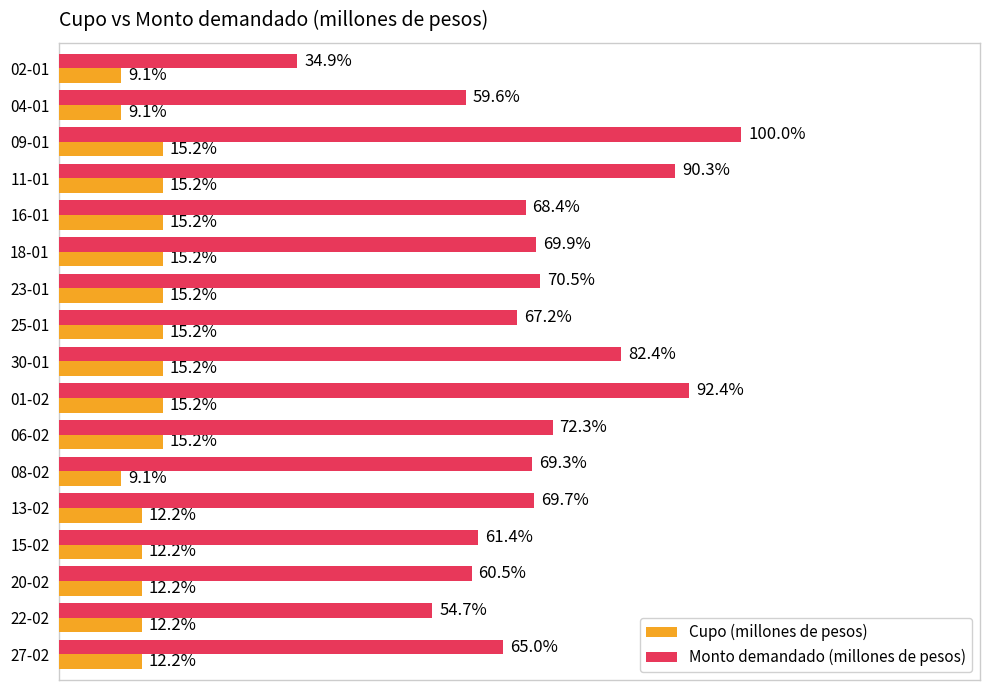

How many Monto demandado (millones de pesos) values are between 0 and 1?

17